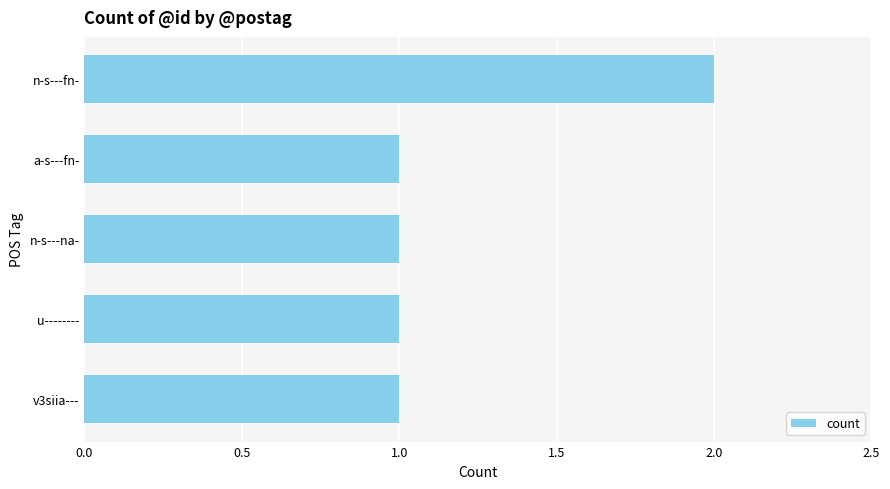

What position from the top is v3siia---?

5